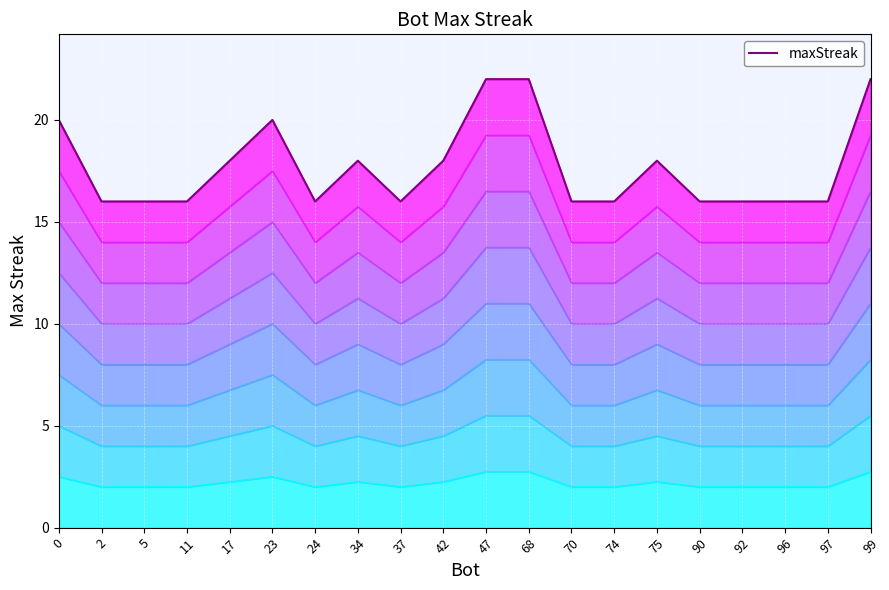

The value at 96 is 16. True or false?

True